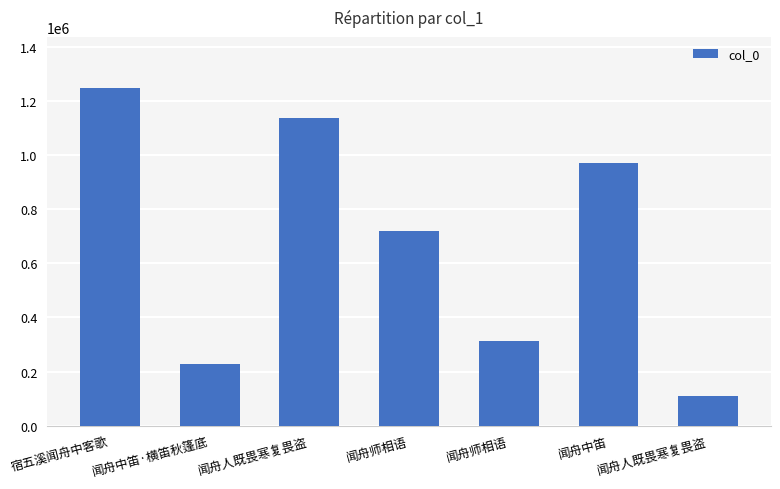

Reading right to left, what are all the values shown in this chart?

108296	969156	314204	720102	1135372	228459	1248347